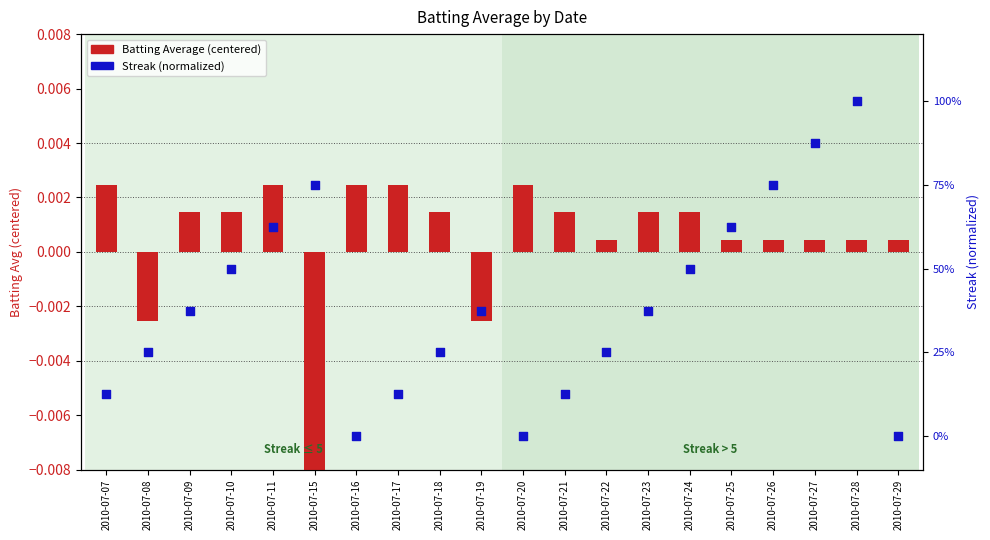

Is the value of Batting Average (centered) at 2010-07-18 greater than the value of Streak (normalized) at 2010-07-23?

No